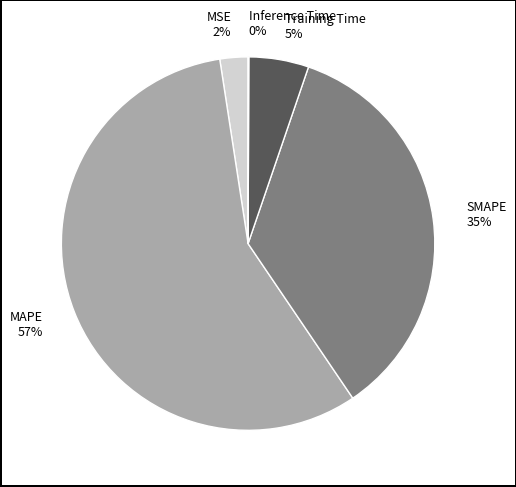

Which slice represents more than half of the pie?

MAPE